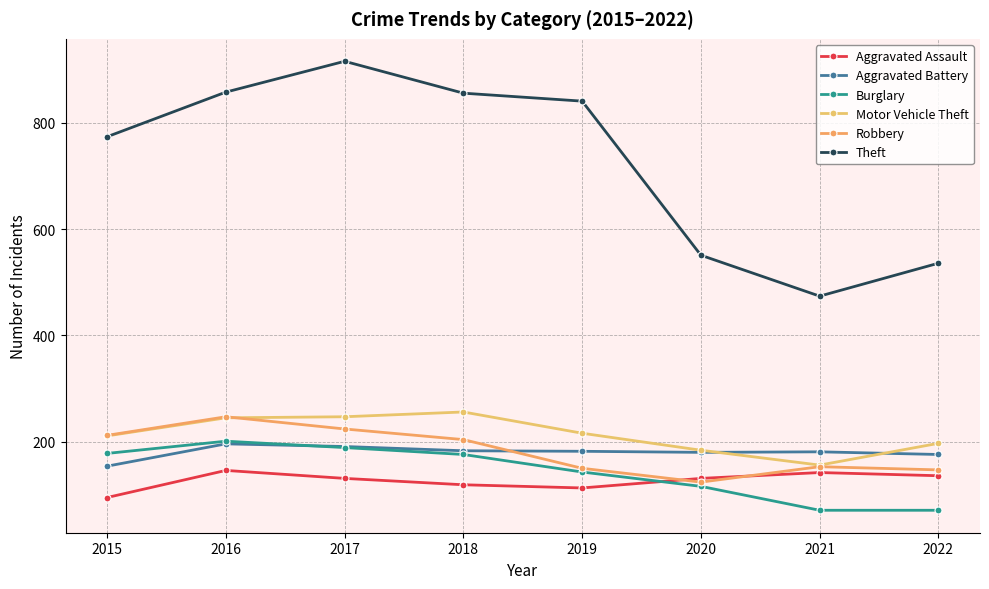

Between 2017 and 2018, which series saw the biggest shift?

Theft